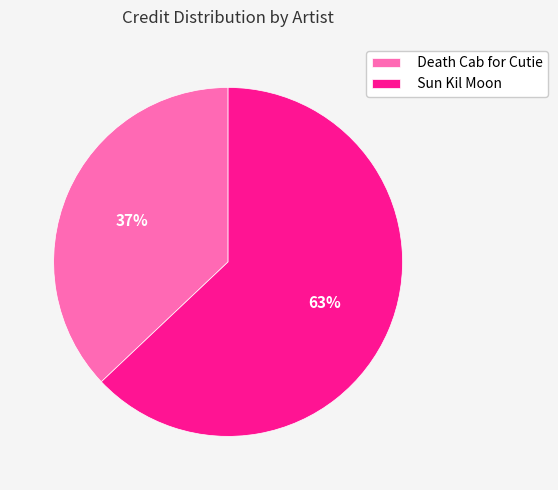

What percentage is the Death Cab for Cutie slice, to the nearest percent?

37%